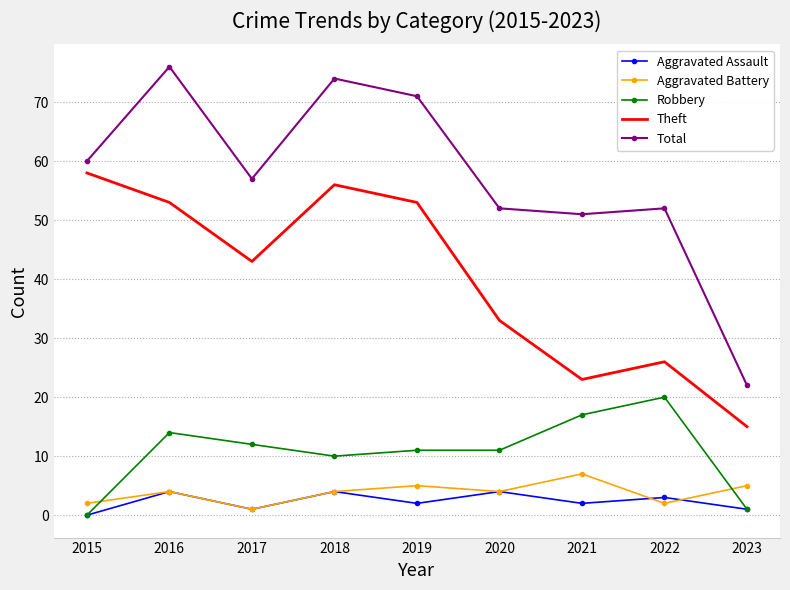

Which series has the largest total across all categories?

Total